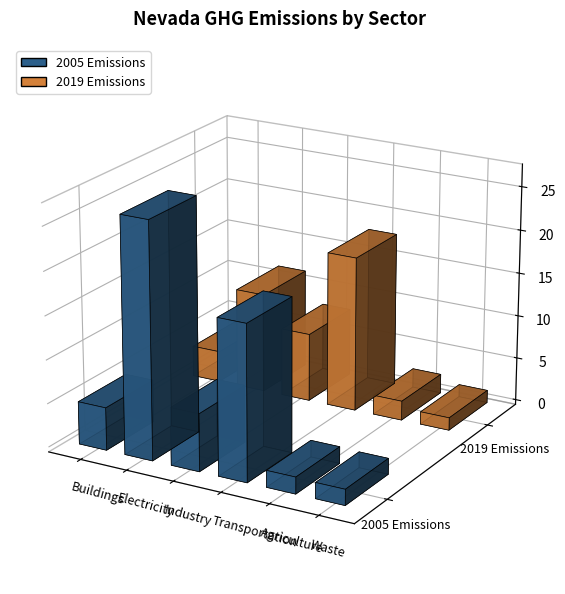

What is the greatest value displayed?

27.0